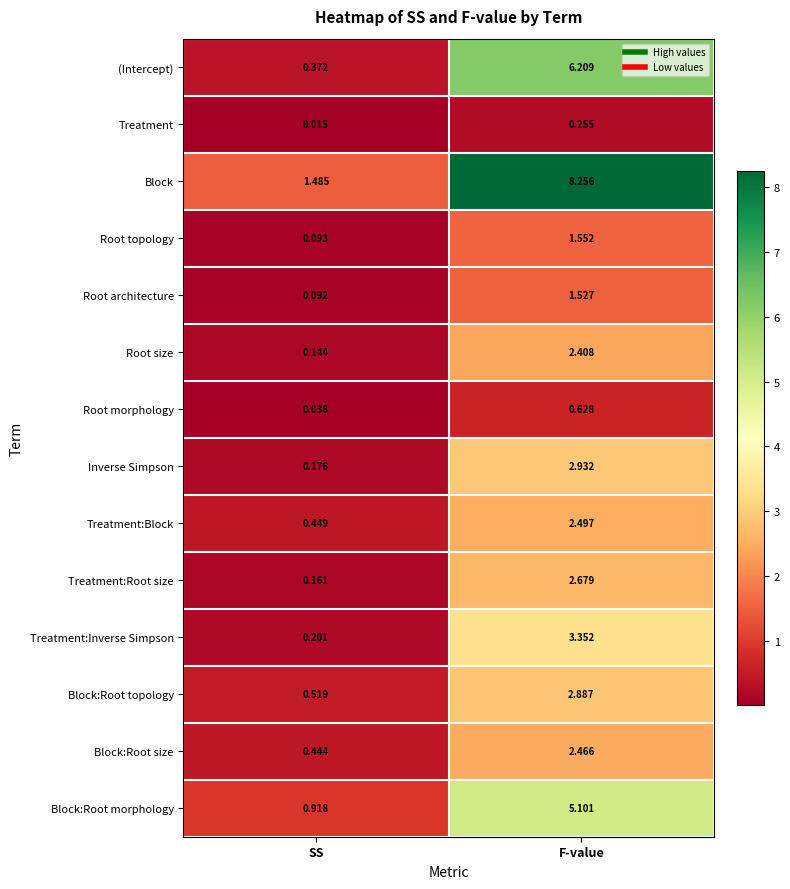

At F-value, list the series in order from largest to smallest.

Block, (Intercept), Block:Root morphology, Treatment:Inverse Simpson, Inverse Simpson, Block:Root topology, Treatment:Root size, Treatment:Block, Block:Root size, Root size, Root topology, Root architecture, Root morphology, Treatment